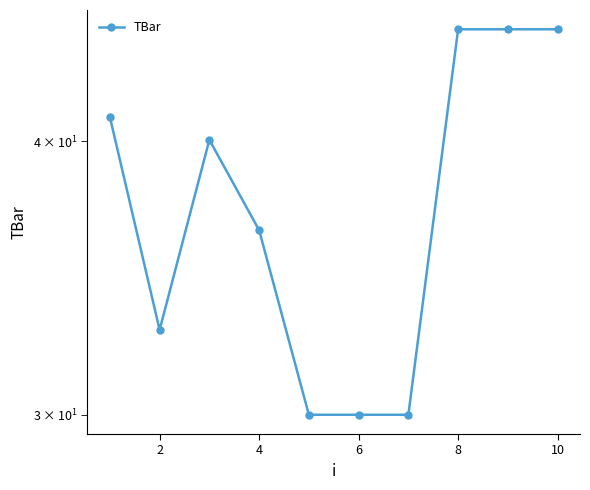

Where is the first local maximum?

4